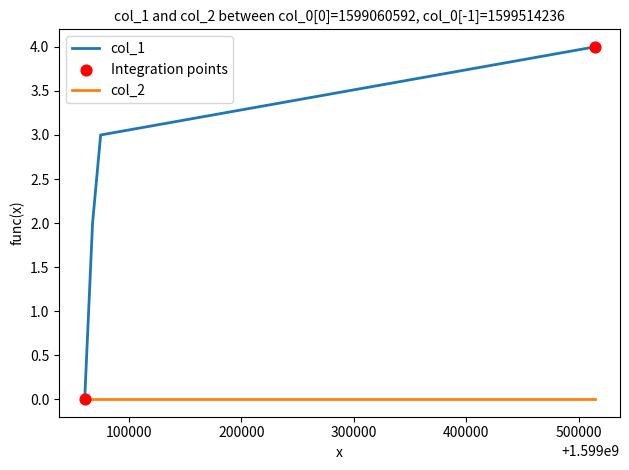

List the series in order of their peak value, lowest first.

col_2, col_1